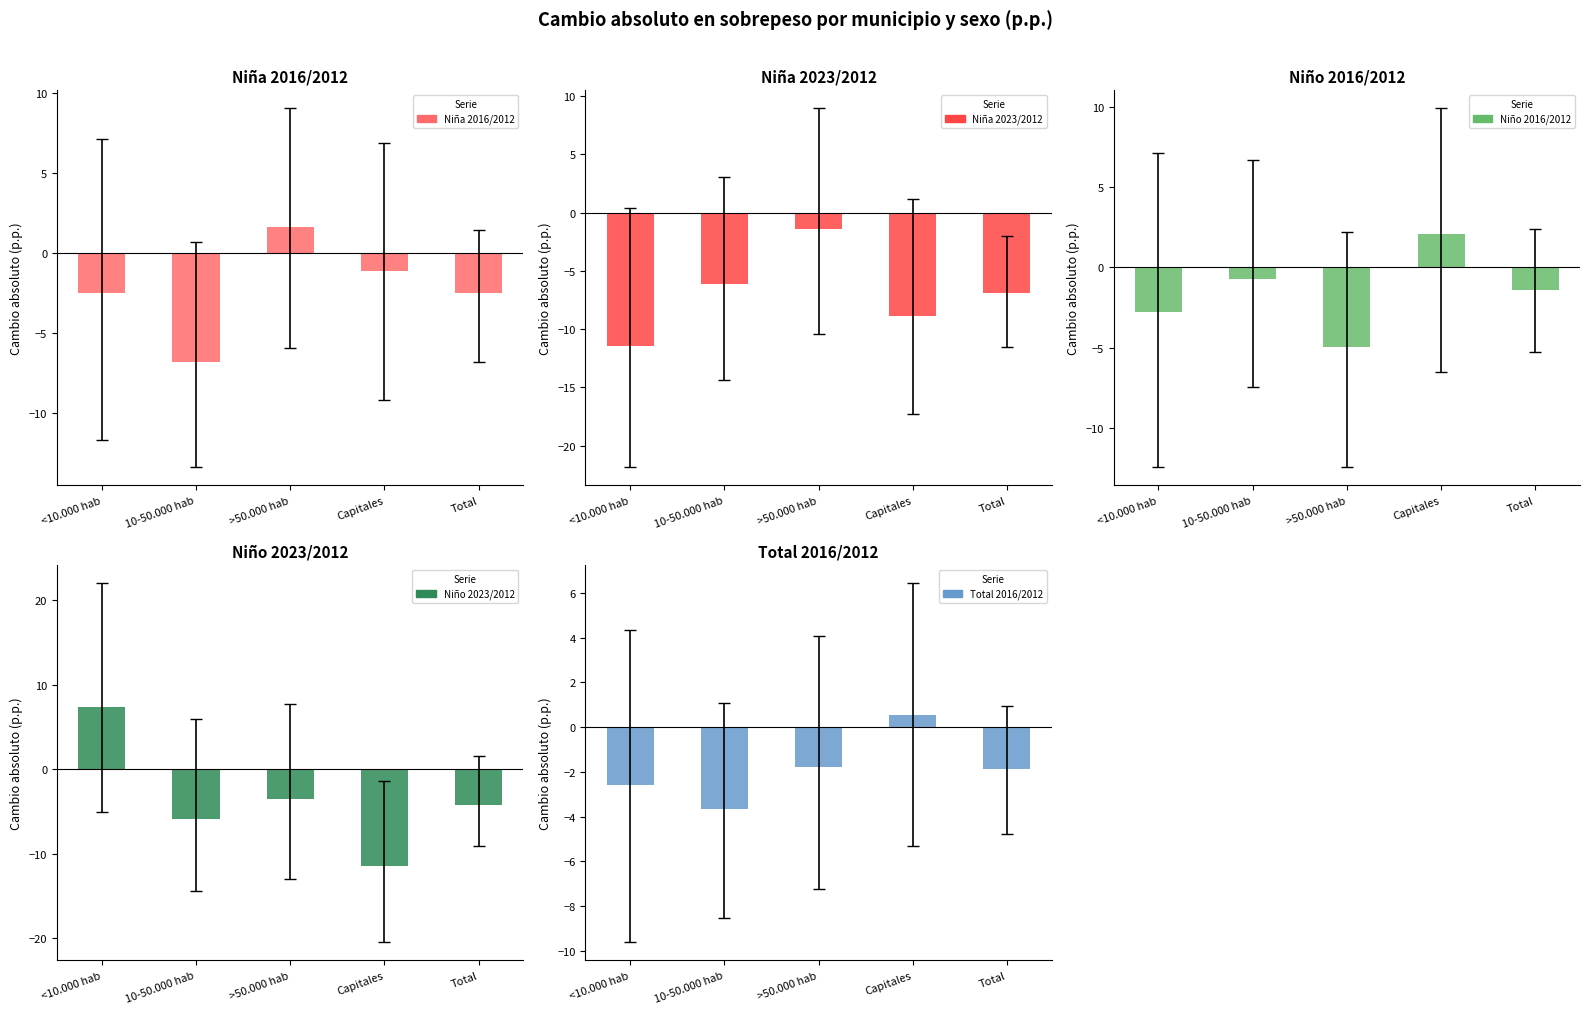

Reading left to right, what are all the values shown in this chart?

Niña 2016/2012: <10.000 hab=-2.5	10-50.000 hab=-6.8	>50.000 hab=1.6	Capitales=-1.1	Total=-2.5
Niña 2023/2012: <10.000 hab=-11.5	10-50.000 hab=-6.1	>50.000 hab=-1.4	Capitales=-8.9	Total=-6.9
Niño 2016/2012: <10.000 hab=-2.8	10-50.000 hab=-0.7	>50.000 hab=-4.9	Capitales=2.1	Total=-1.4
Niño 2023/2012: <10.000 hab=7.4	10-50.000 hab=-5.9	>50.000 hab=-3.5	Capitales=-11.5	Total=-4.2
Total 2016/2012: <10.000 hab=-2.6	10-50.000 hab=-3.7	>50.000 hab=-1.8	Capitales=0.6	Total=-1.9
Total 2023/2012: <10.000 hab=-0.5	10-50.000 hab=-5.8	>50.000 hab=-2.4	Capitales=-10.2	Total=-5.3